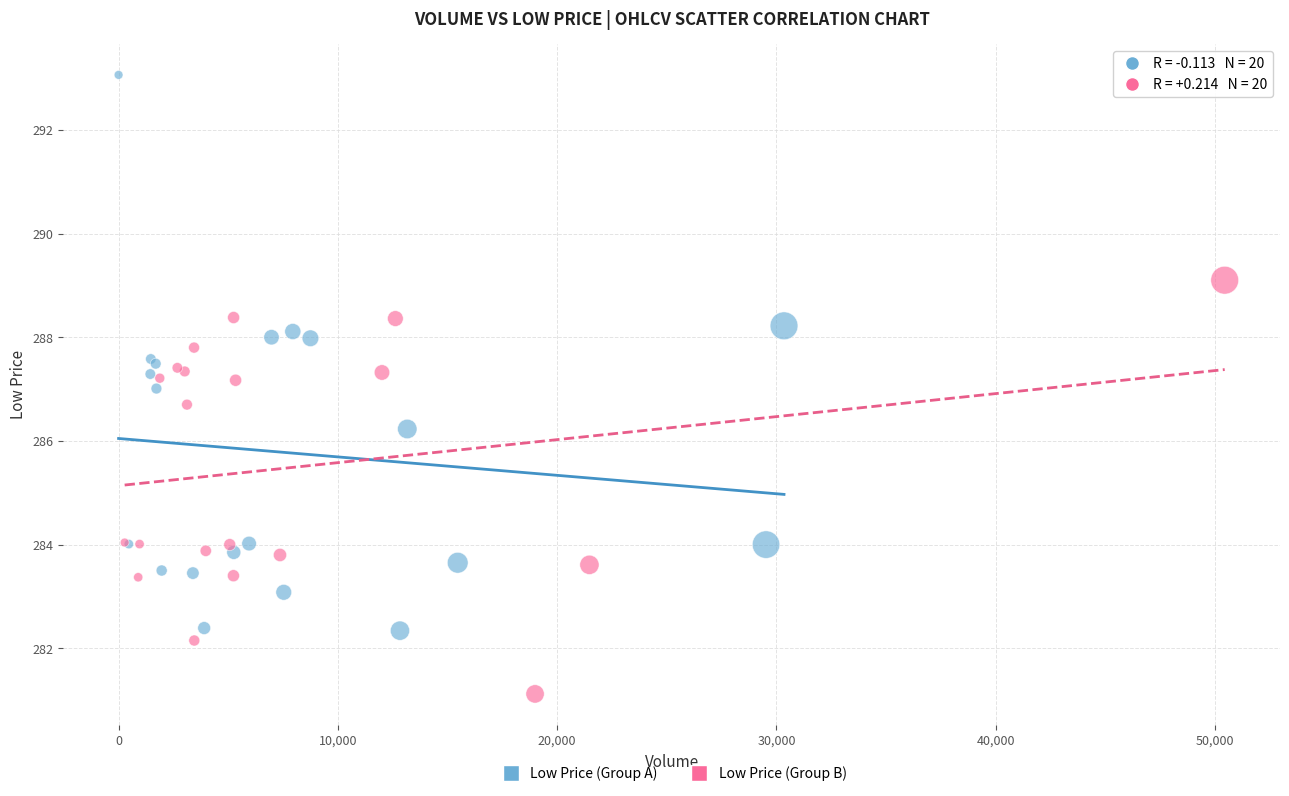

Which series contains the highest Y value?

Low Price (Group A)